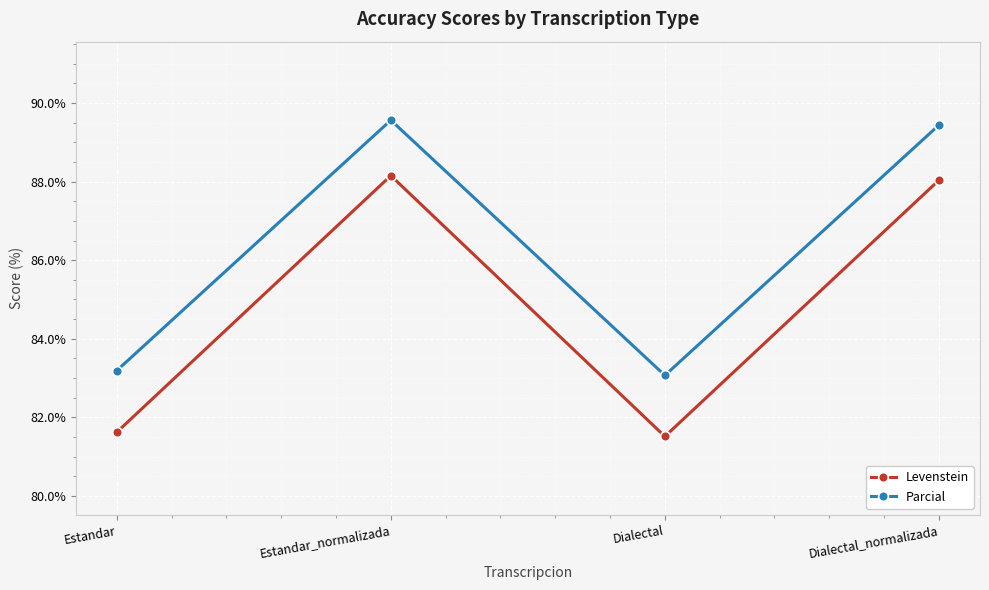

What is the sum of all Parcial values?

345.3